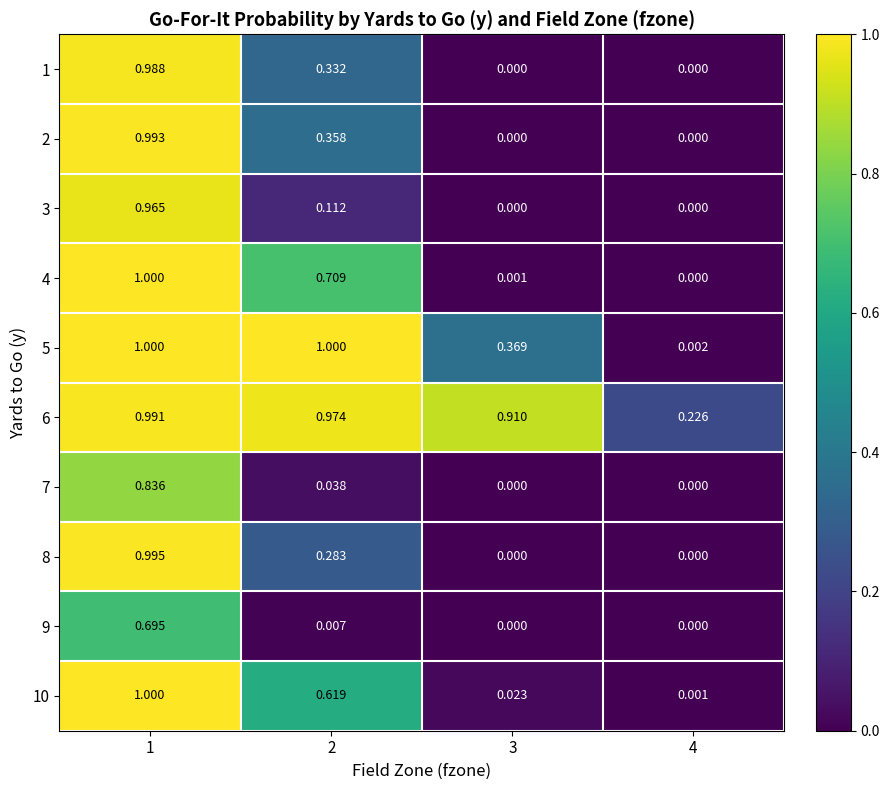

Is the value of 9 at 3 greater than the value of 2 at 1?

No